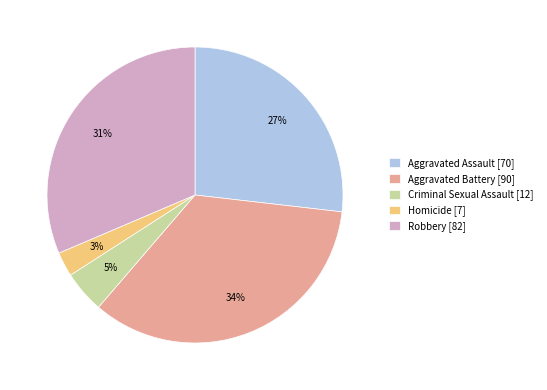

To the nearest percent, what is the average slice percentage?

20%